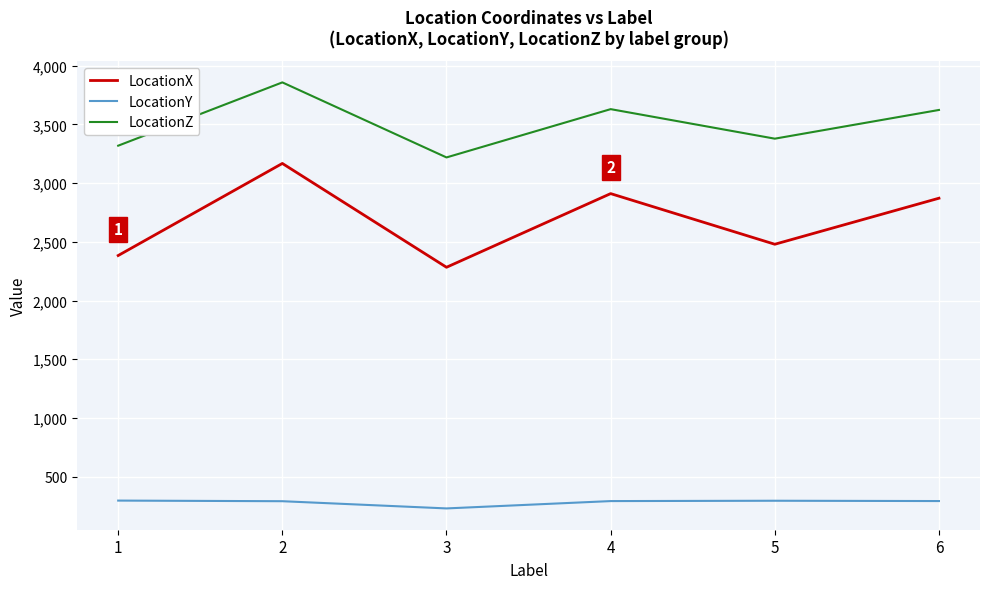

List the series in order of their overall mean, highest first.

LocationZ, LocationX, LocationY